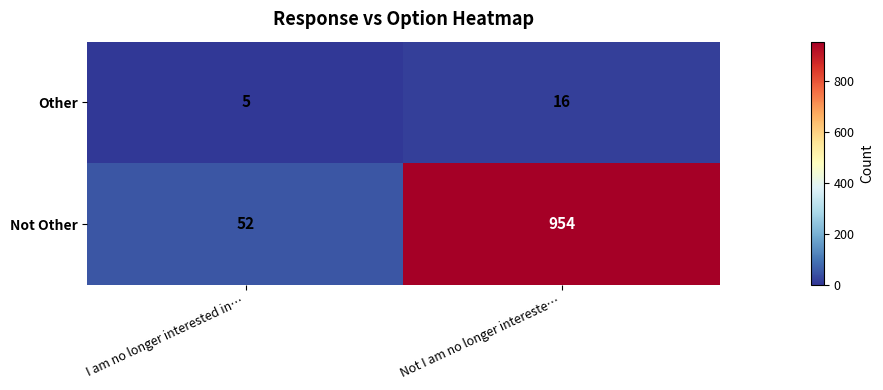

The value of Not Other at Not I am no longer intereste… is 954. True or false?

True